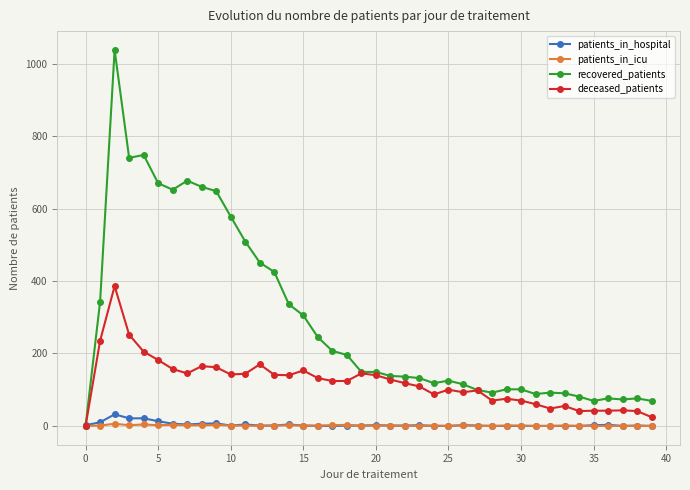

True or false: patients_in_icu has more than 1 interior local peaks.

True